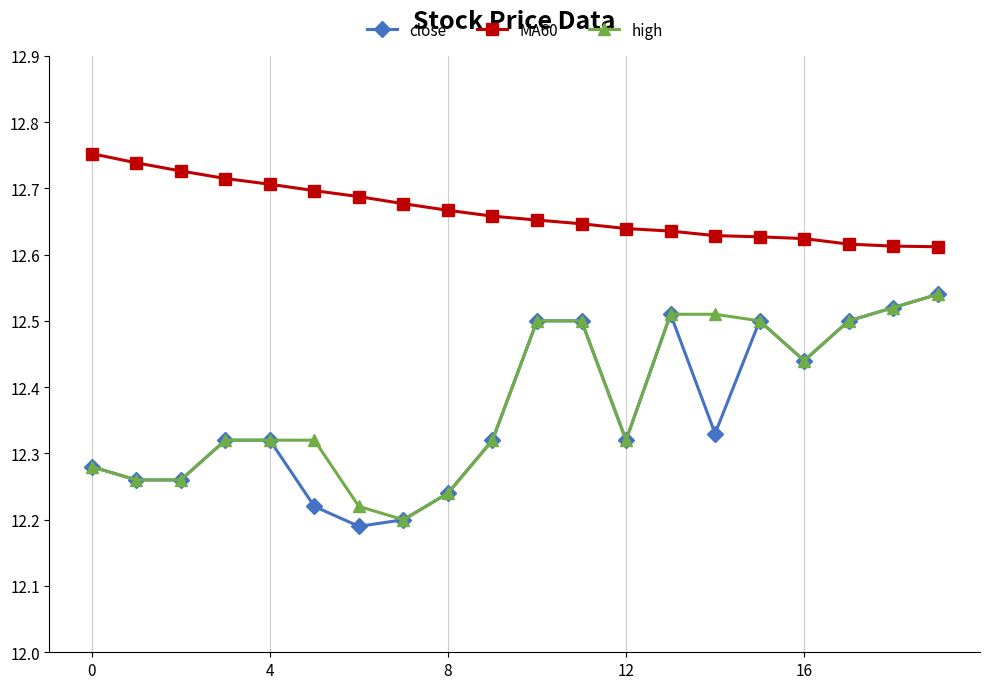

True or false: MA60 and high intersect in this chart.

False